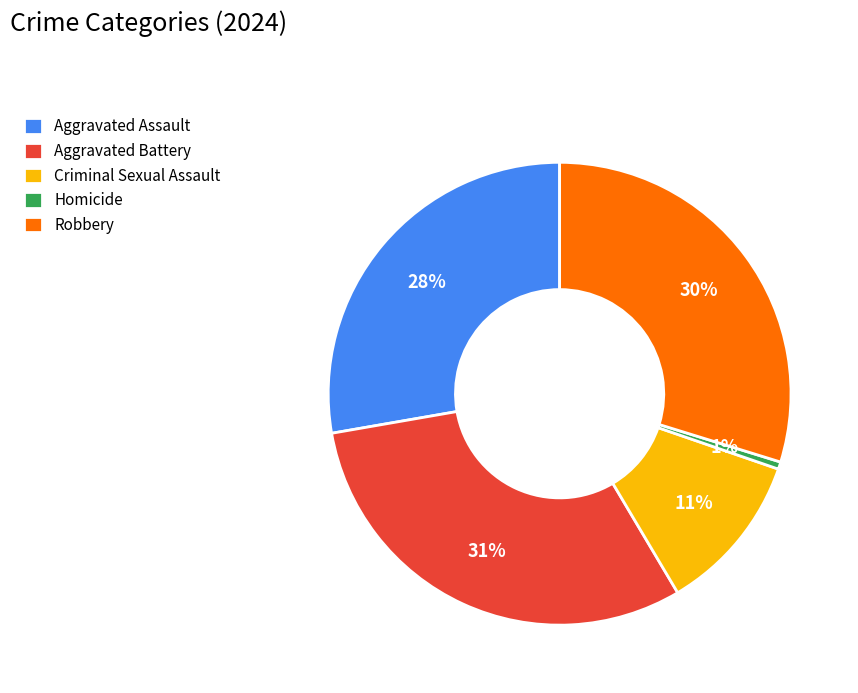

To the nearest percent, what is the difference between the Robbery and Criminal Sexual Assault slice percentages?

19%